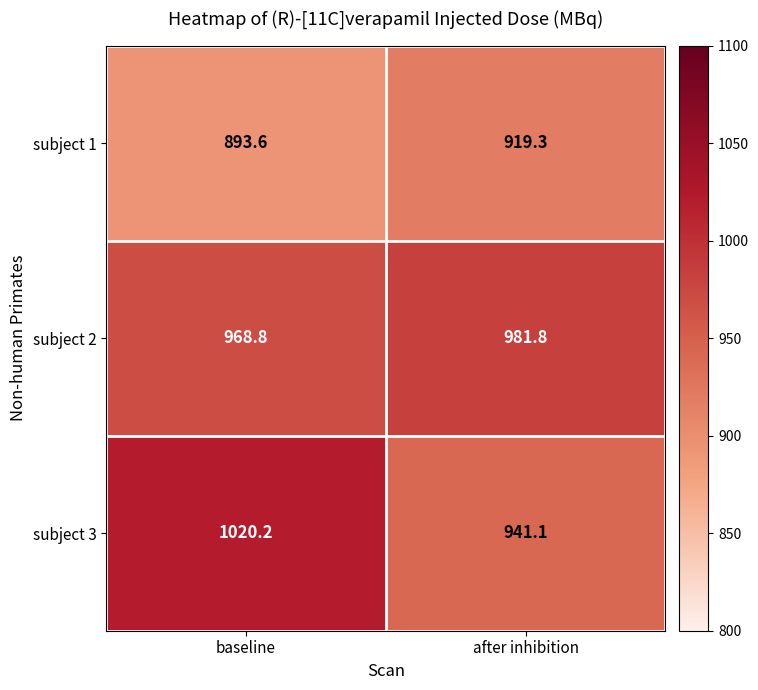

What is the spread (max minus min) of values at after inhibition?

62.5